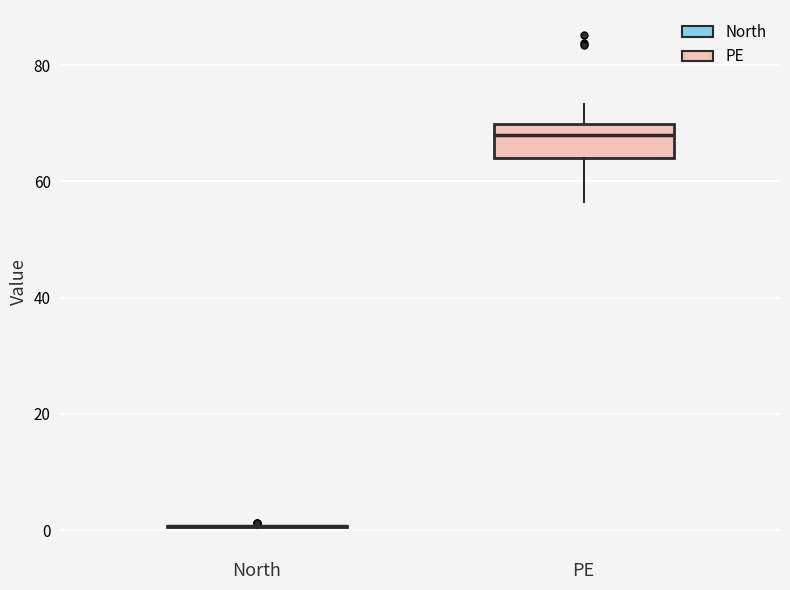

Reading left to right, transcribe this box plot: for each box, give where its median line is, the range the box spans, and where its two whiskers end, as read against the y-axis. The values are not printed on the chart, so give them approximately, as read against the axis.

North: box collapsed to a line at 0, whiskers 0 to 2
PE: median 68, box 64 to 70, whiskers 56 to 74